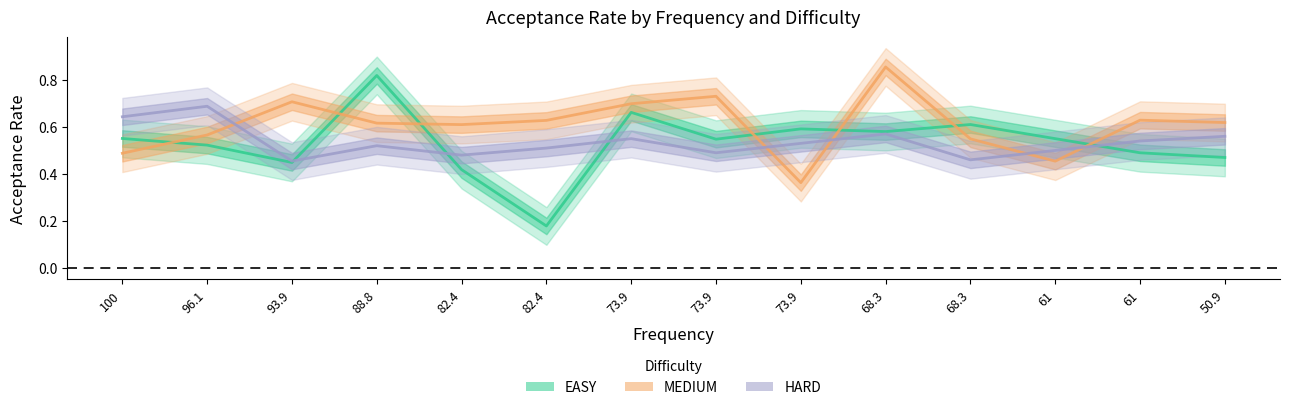

What are all the series names shown in the legend?

EASY, MEDIUM, HARD